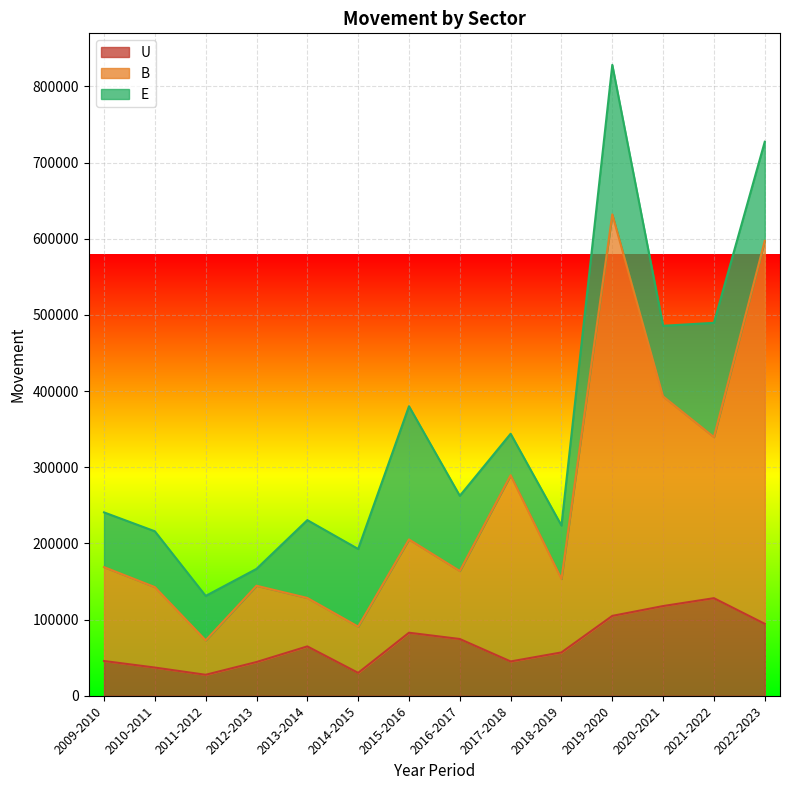

What position from the right is 2009-2010?

14